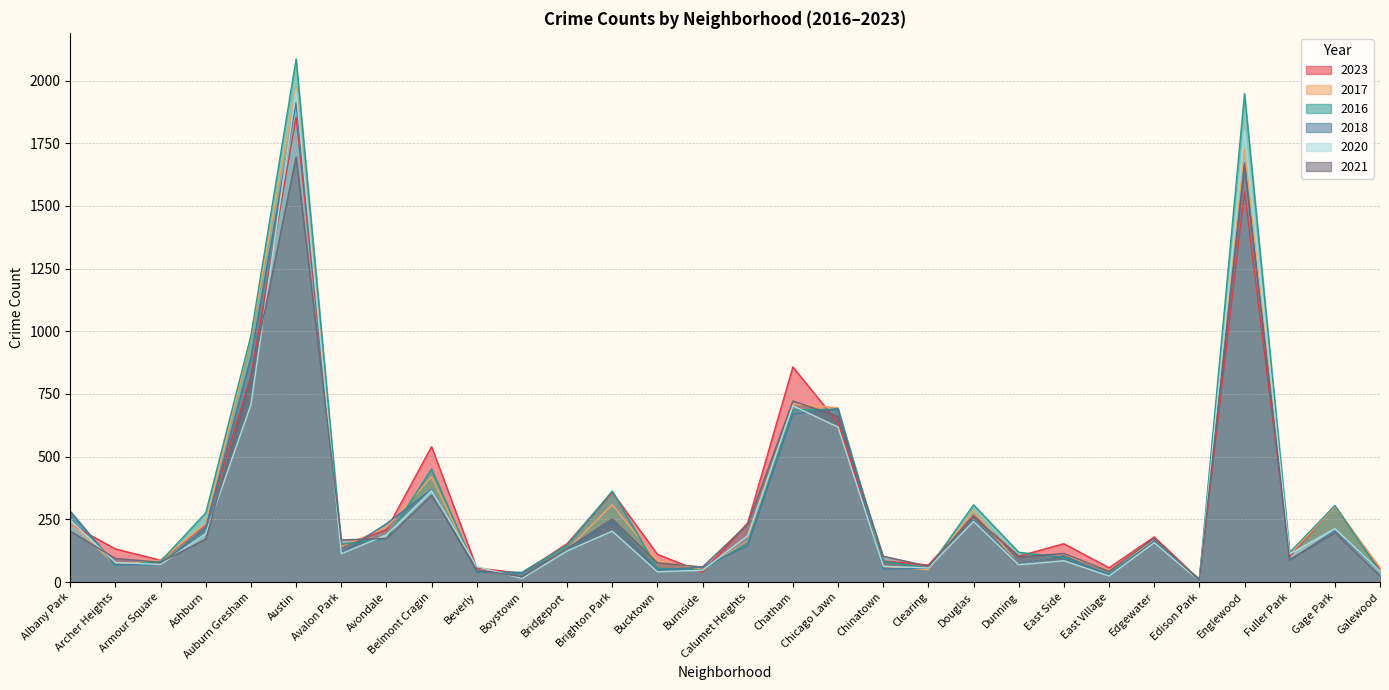

Which series has the largest total across all categories?

2016